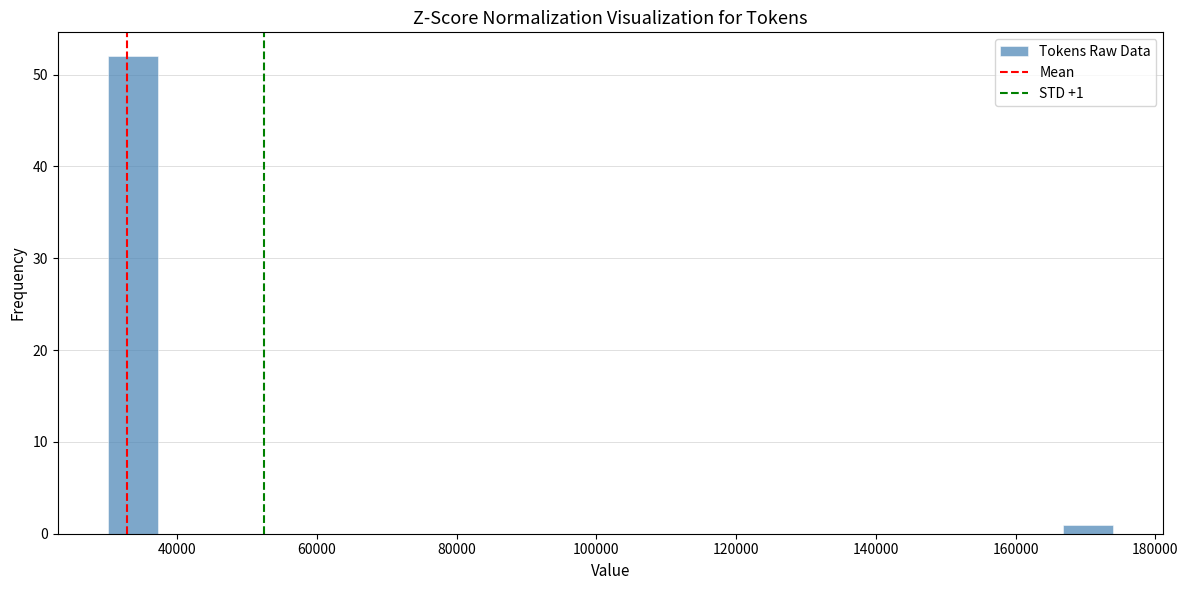

Around what value on the x-axis is the tallest bar? Give the approximate position of its centre, as read against the axis.

34000